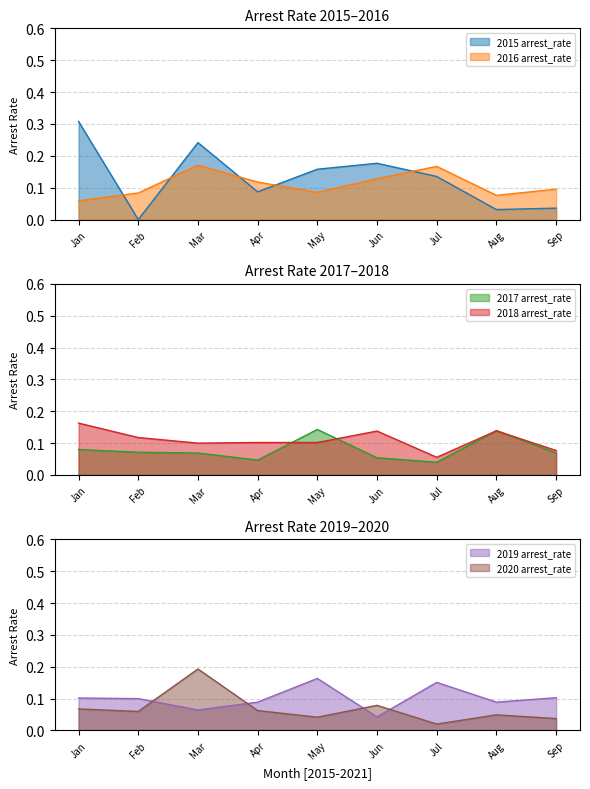

Reading left to right, transcribe all the data shown in this chart.

2015 arrest_rate: 0.3	0.0	0.2	0.1	0.2	0.2	0.1	0.0	0.0
2016 arrest_rate: 0.1	0.1	0.2	0.1	0.1	0.1	0.2	0.1	0.1
2017 arrest_rate: 0.1	0.1	0.1	0.0	0.1	0.1	0.0	0.1	0.1
2018 arrest_rate: 0.2	0.1	0.1	0.1	0.1	0.1	0.1	0.1	0.1
2019 arrest_rate: 0.1	0.1	0.1	0.1	0.2	0.0	0.2	0.1	0.1
2020 arrest_rate: 0.1	0.1	0.2	0.1	0.0	0.1	0.0	0.0	0.0